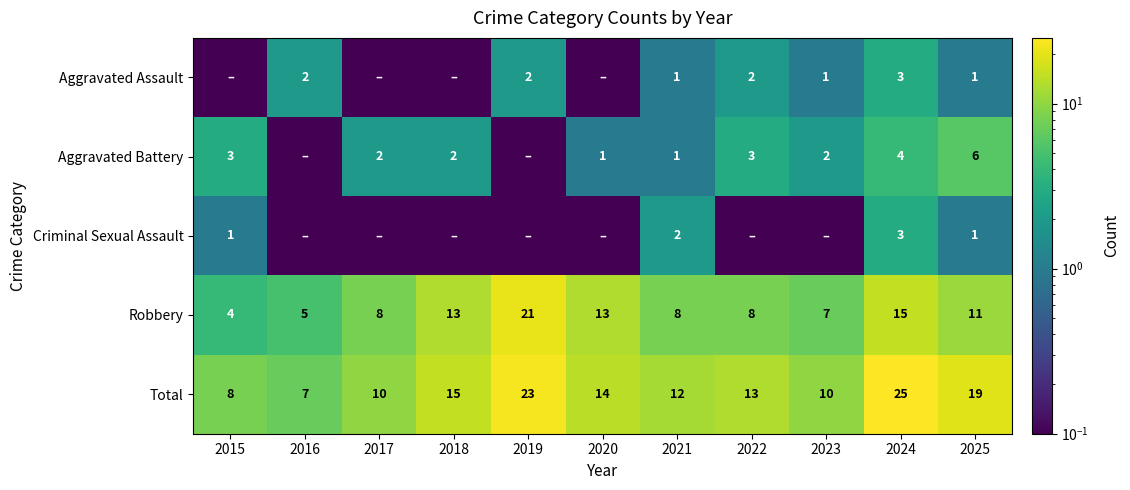

What is the sum of the Robbery values at 2022 and 2016?

13.0